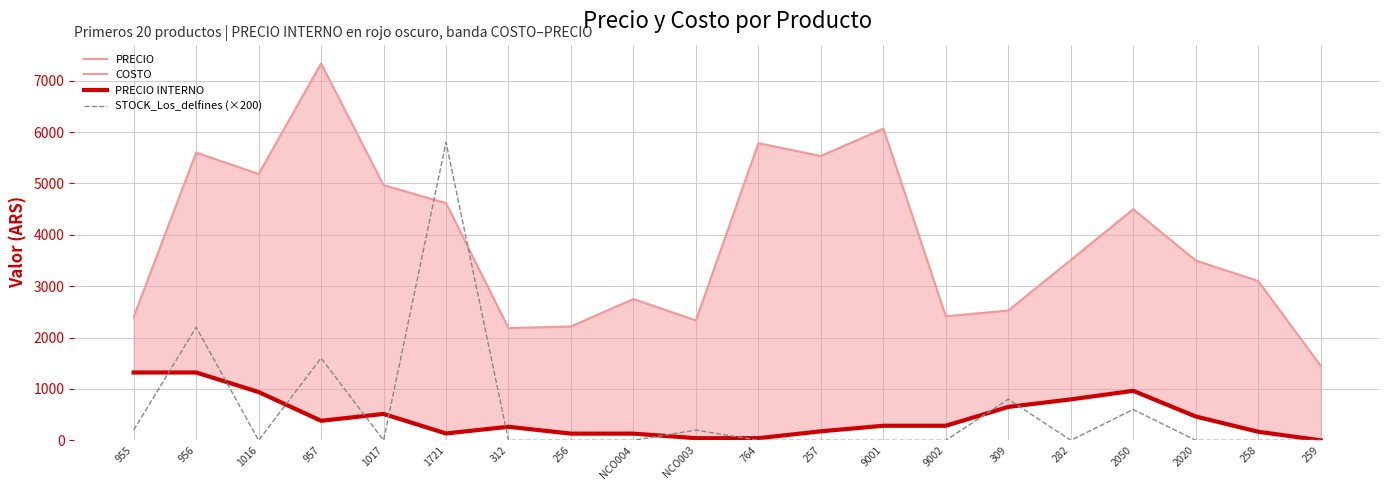

The STOCK_Los_delfines (×200) series shows 0.0 at 2020. True or false?

True